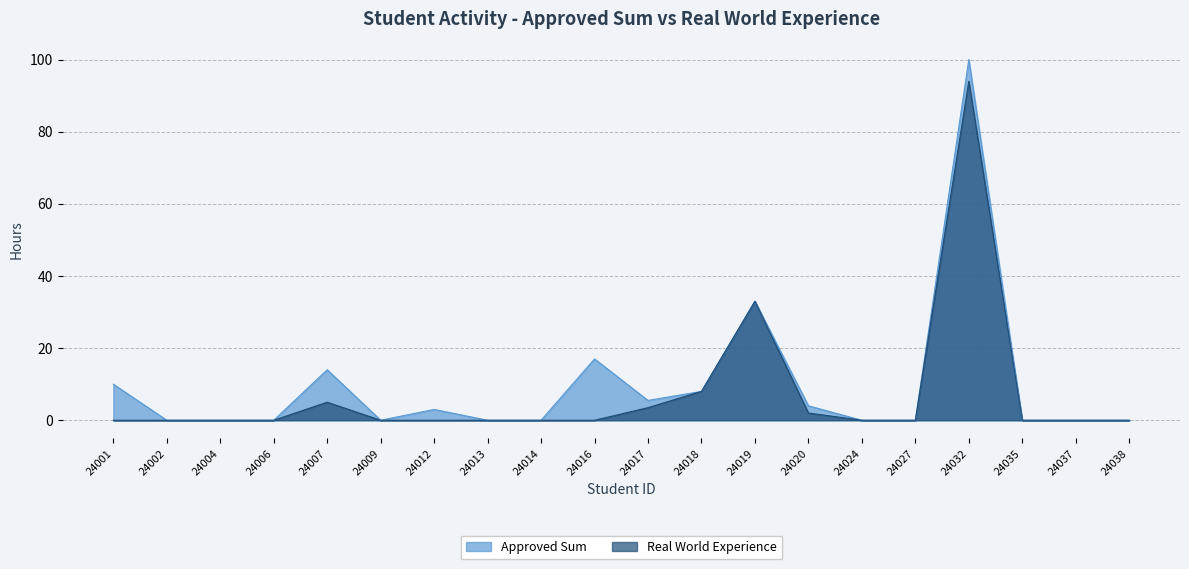

What is the greatest value displayed?

100.0